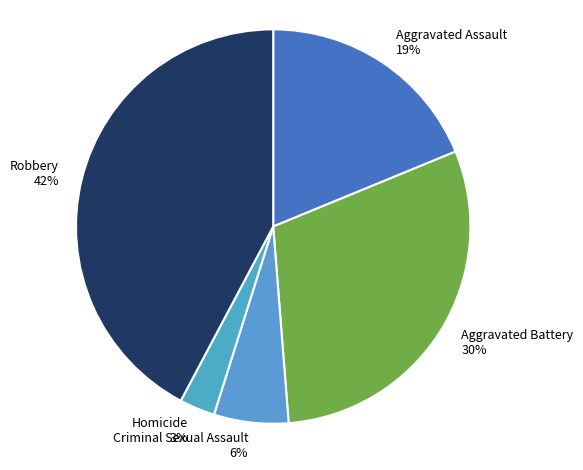

Is Aggravated Assault the majority of the pie?

No